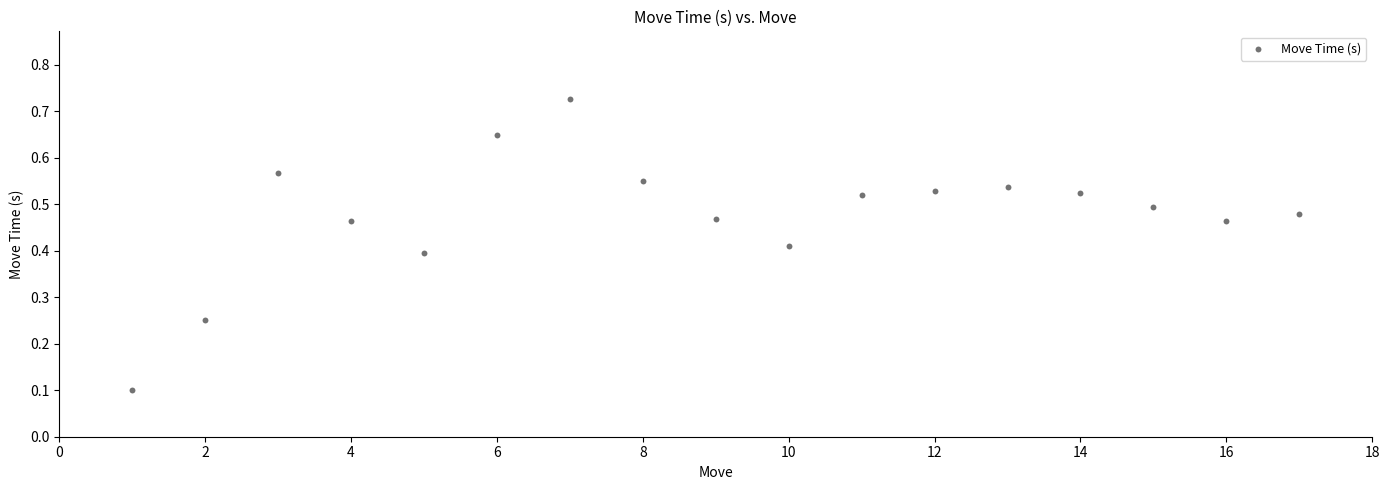

What is the range of X values (max minus min)?

16.0